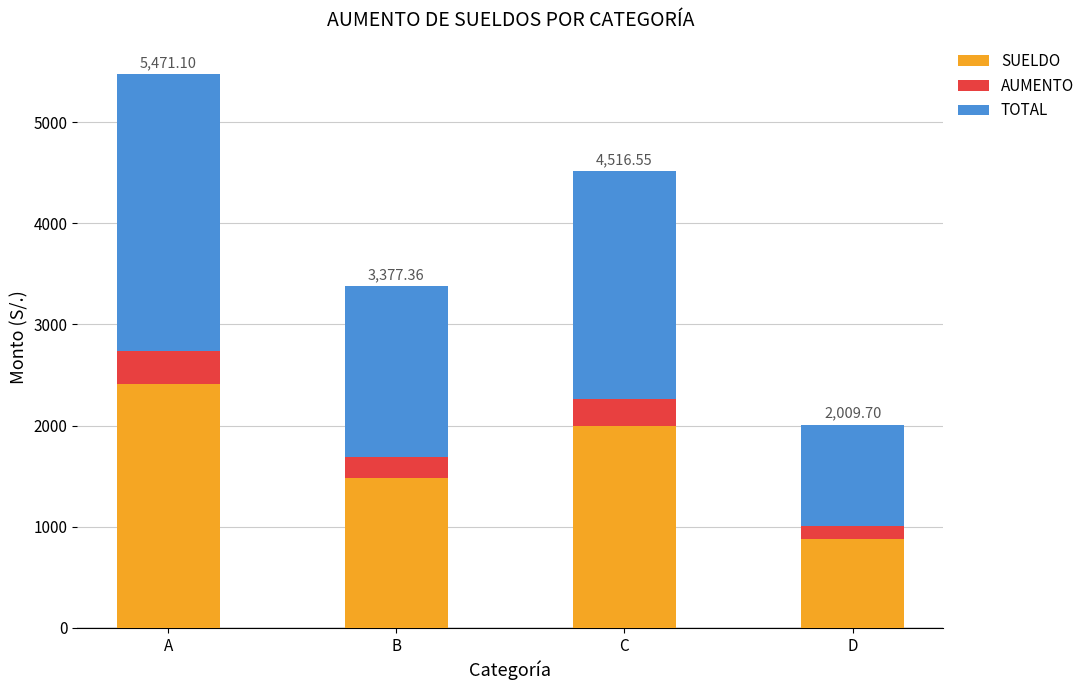

What is the sum of the SUELDO values at B and C?

3475.9